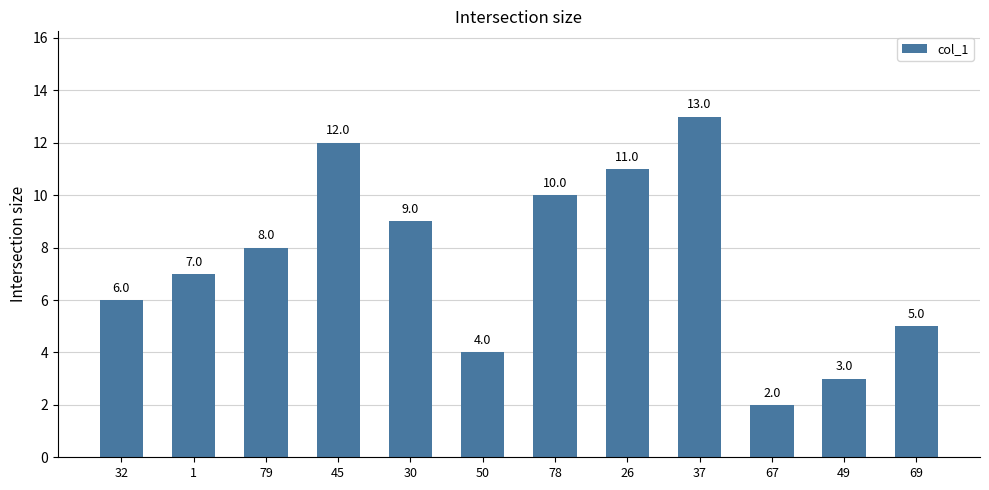

What is the approximate value at 1, to the nearest 10?

10